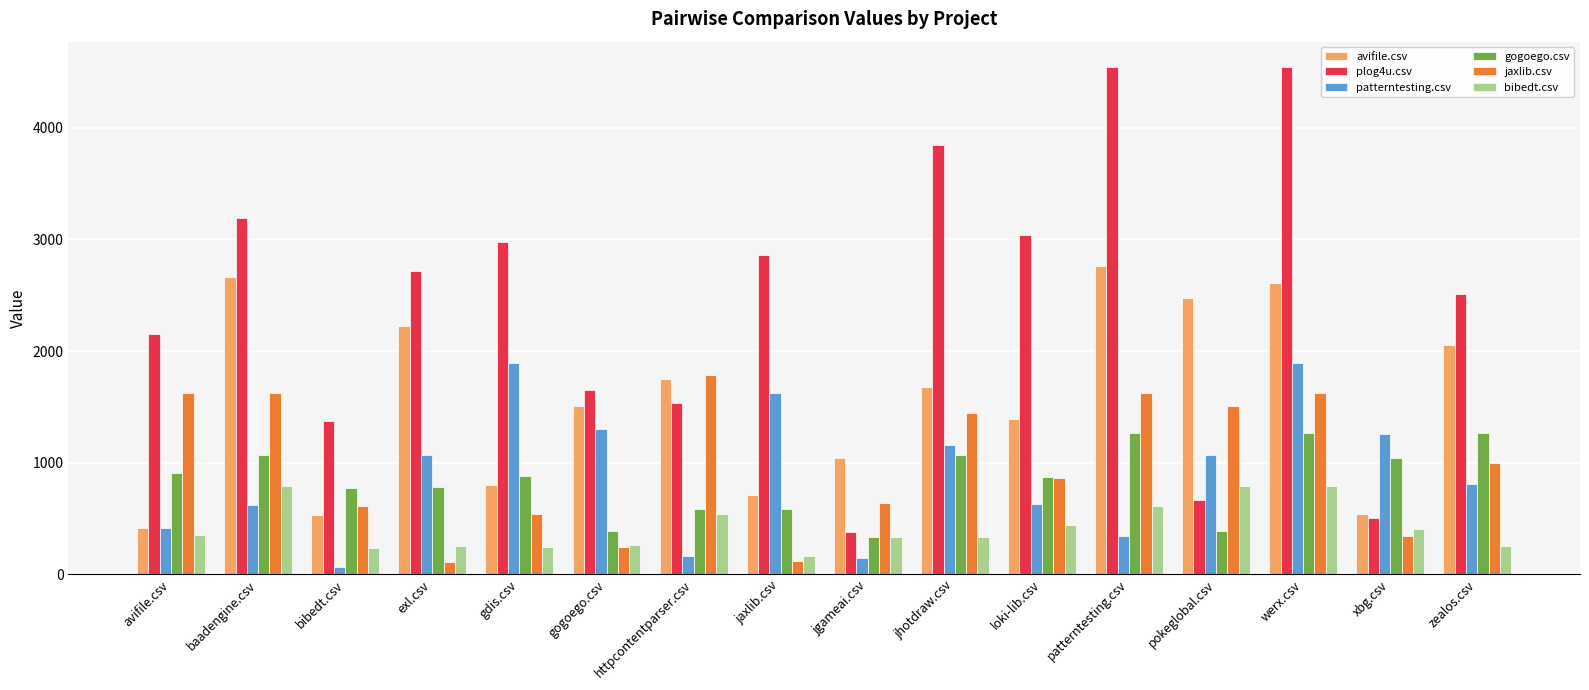

At baadengine.csv, list the series in order from largest to smallest.

plog4u.csv, avifile.csv, jaxlib.csv, gogoego.csv, bibedt.csv, patterntesting.csv